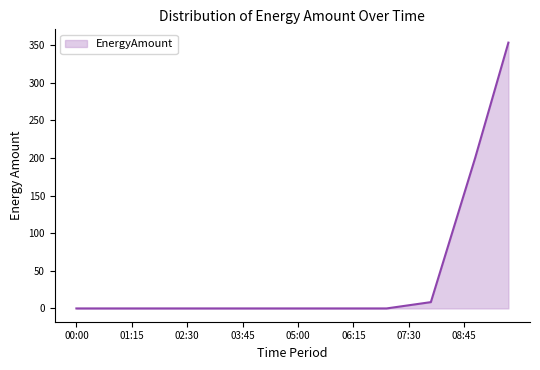

Which label corresponds to the smallest value in the chart?

00:00